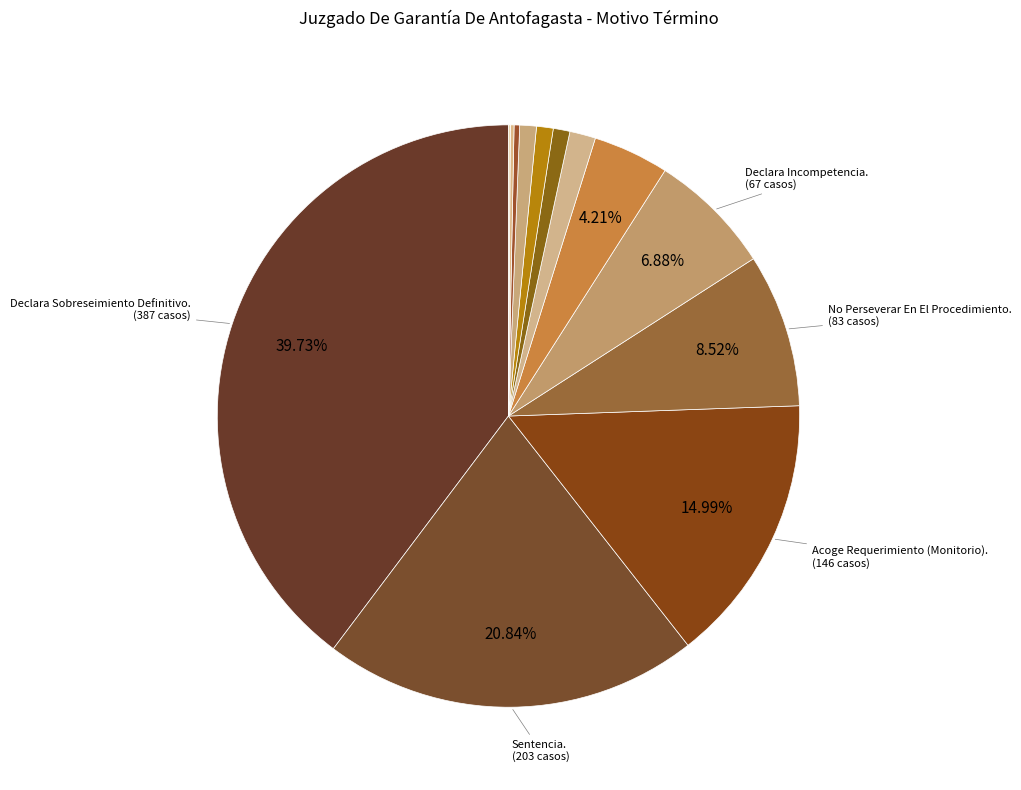

Which category has the smallest portion of the pie?

Desistimiento Querella.